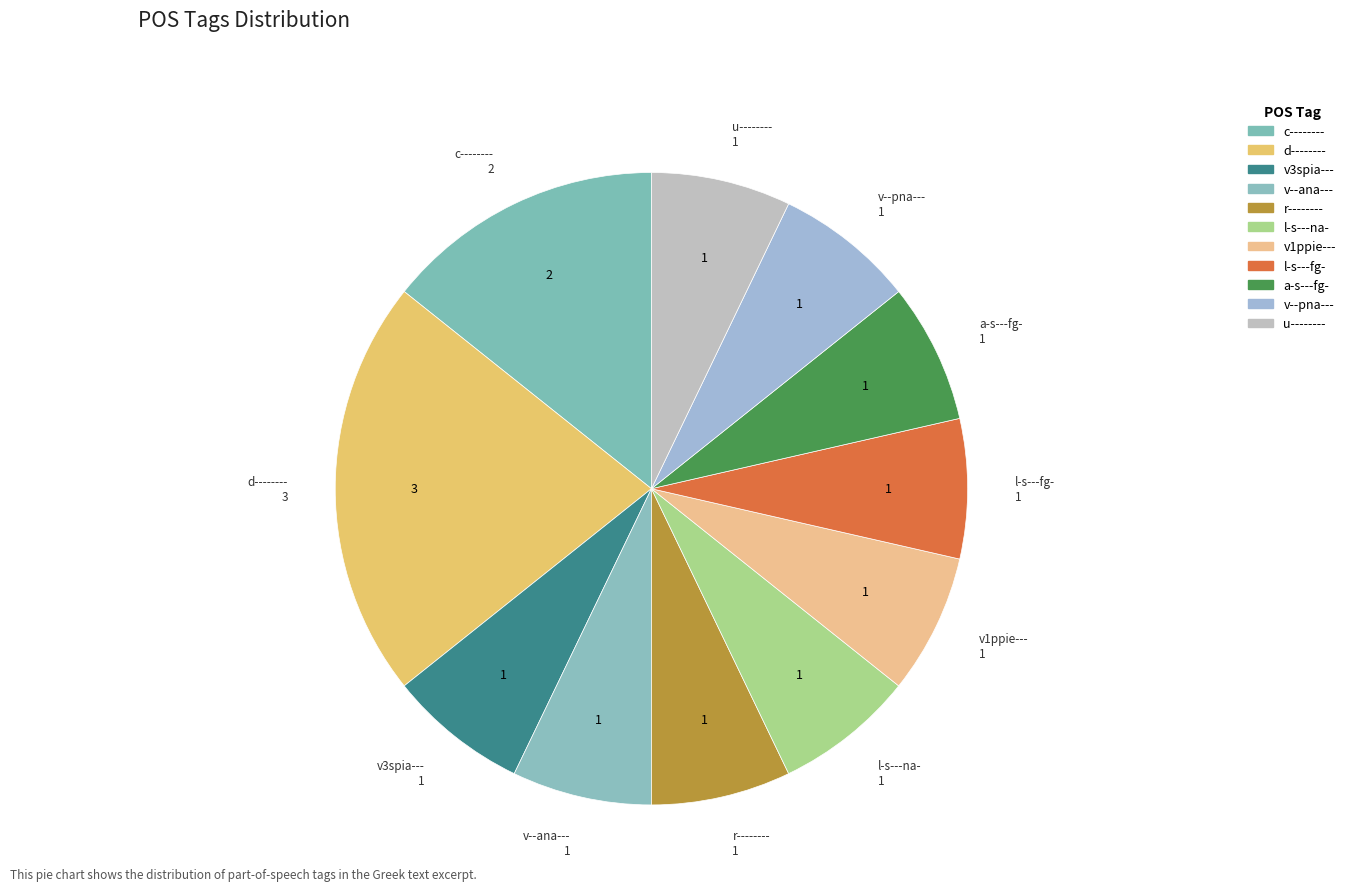

Does any single category account for the majority?

No